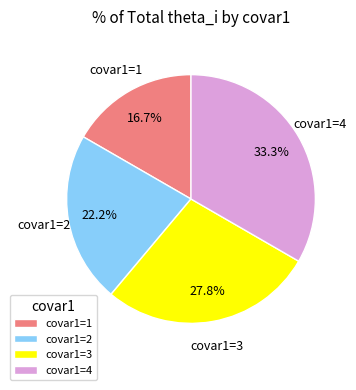

To the nearest percent, what is the difference between the largest and smallest slice percentages?

17%